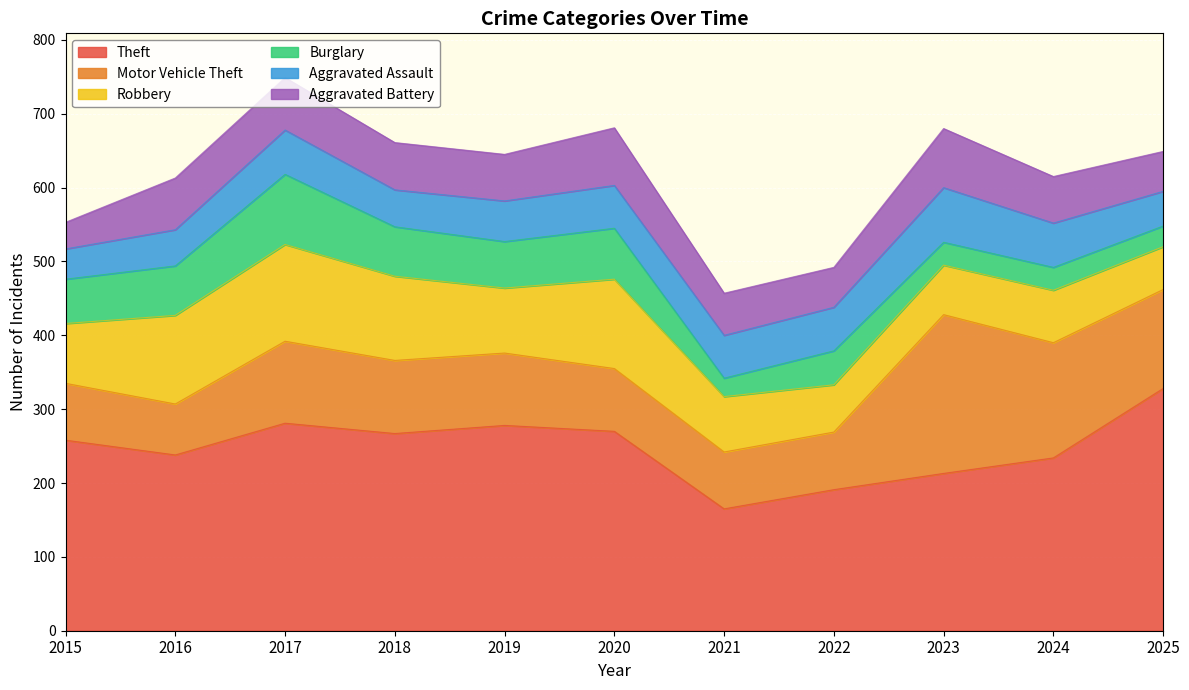

At which label does Robbery first exceed 81?

2016